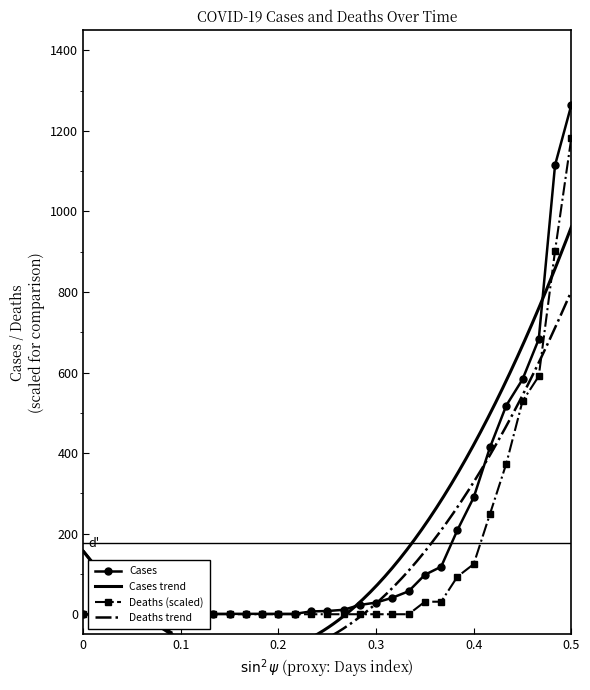

How many categories are shown in the chart?

31